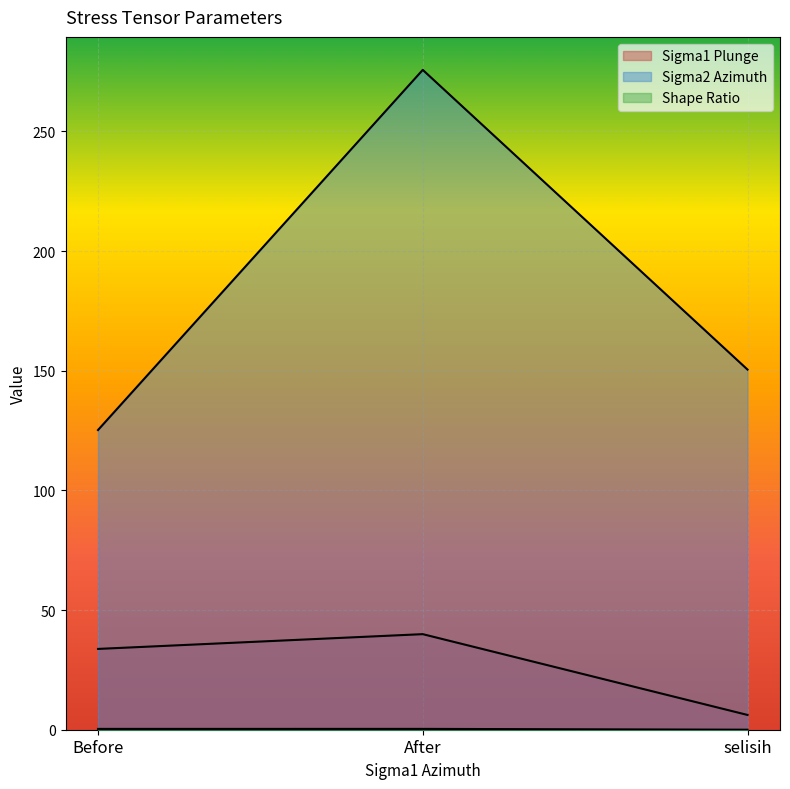

At which category does the chart reach its peak across all series?

After